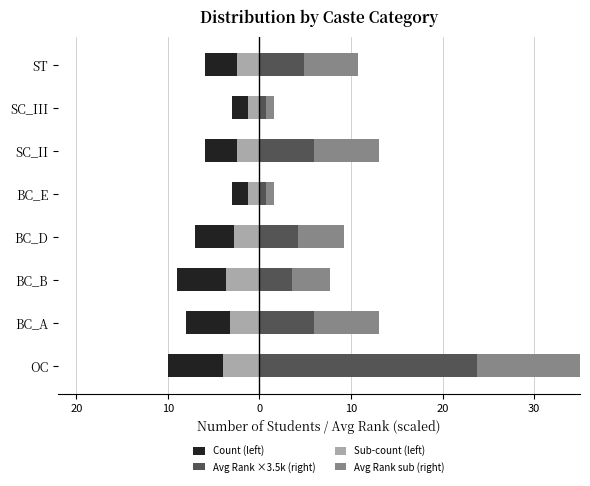

What is the maximum value for Sub-count (left)?

-1.2